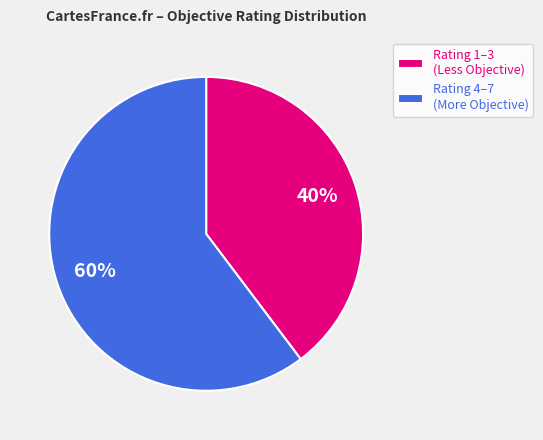

Which slice is the smallest?

Rating 1–3 (Less Objective)